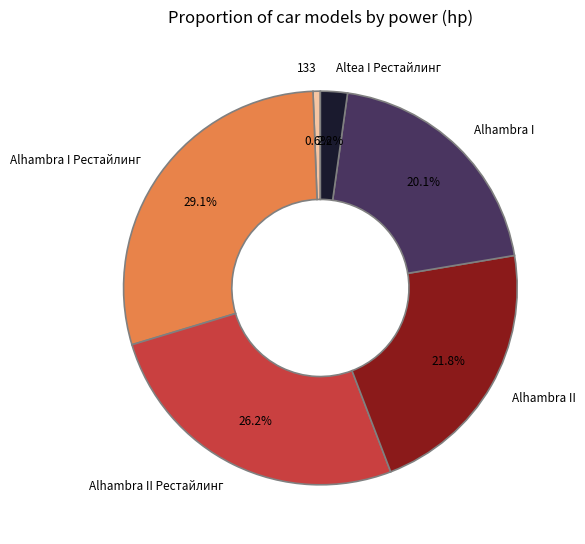

Which has a higher value, Alhambra II or Altea I Рестайлинг?

Alhambra II